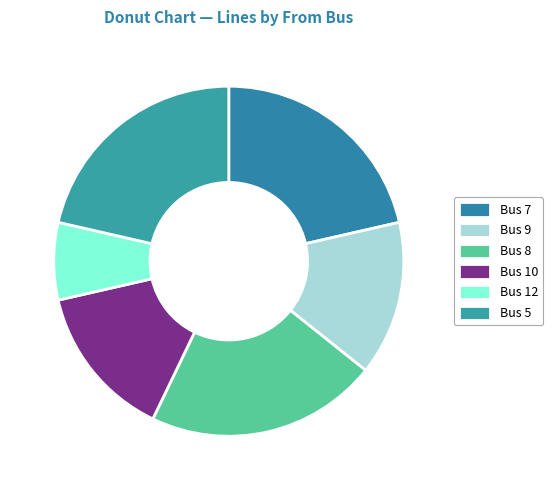

Is there a majority slice in this chart?

No